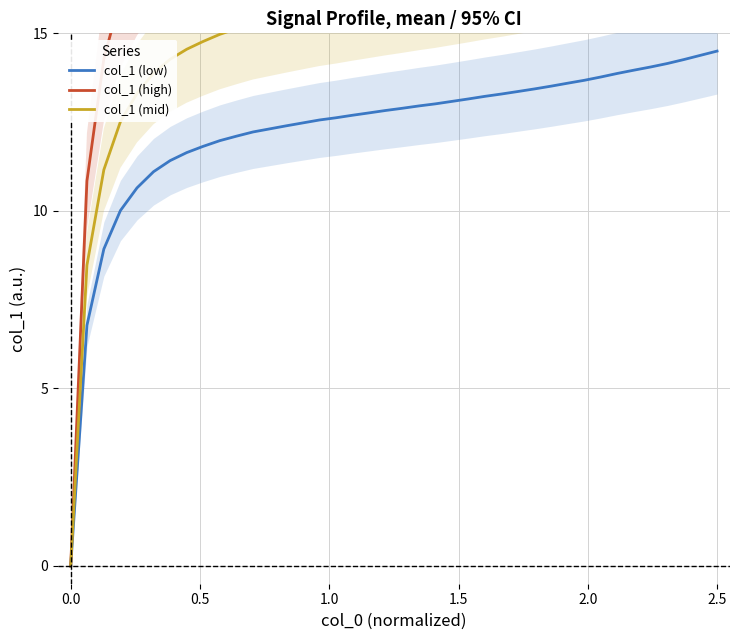

Is it true that col_1 (high) equals 5.2 at 18?

False